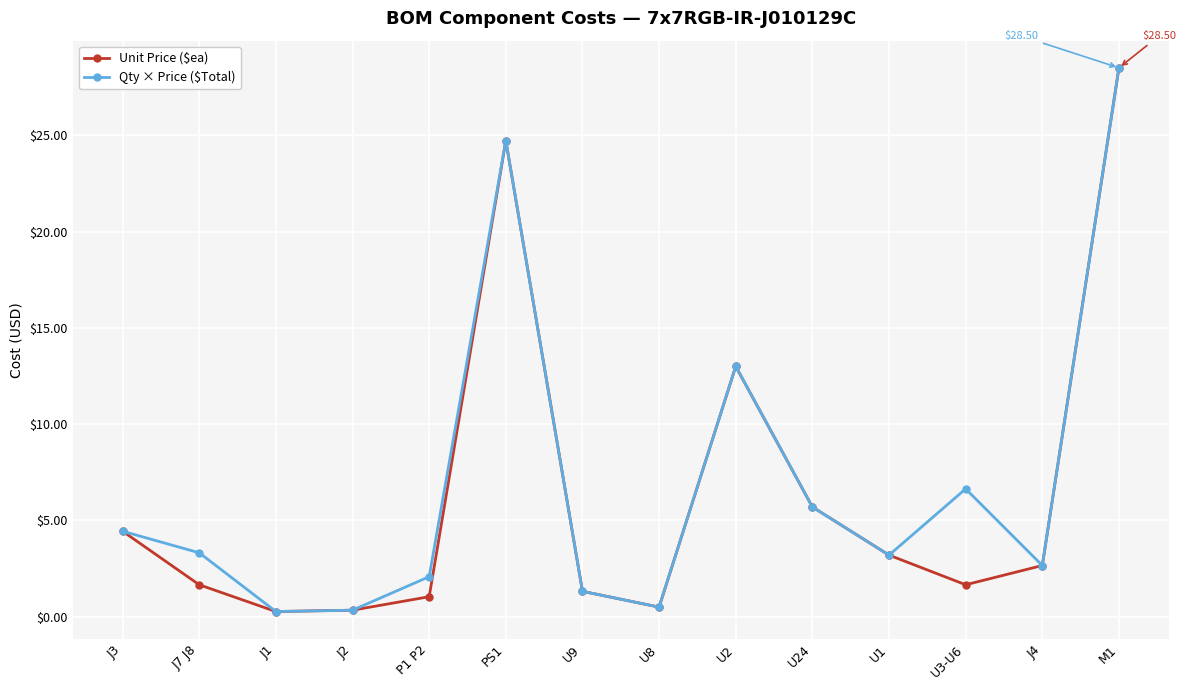

At which category is the sum across all series the highest?

M1